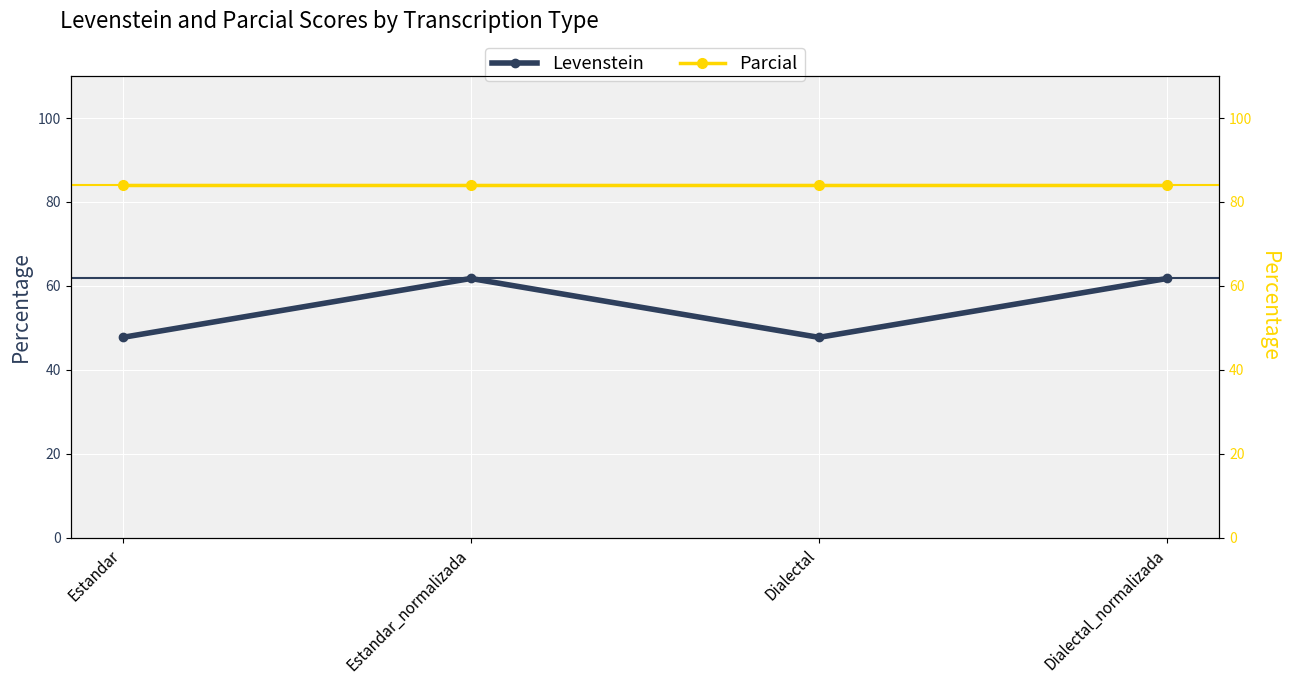

Which category has the highest value across all series?

Estandar